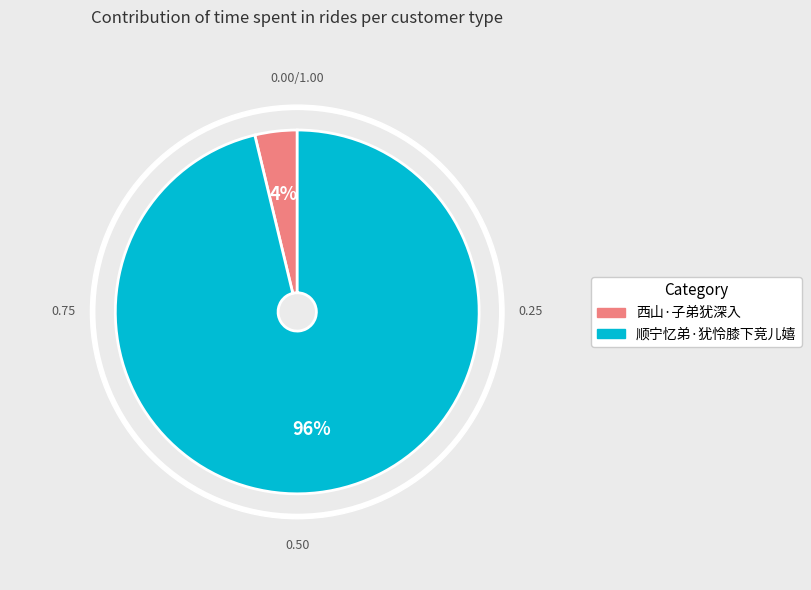

Is it true that 西山·子弟犹深入 is 14% of the pie?

False